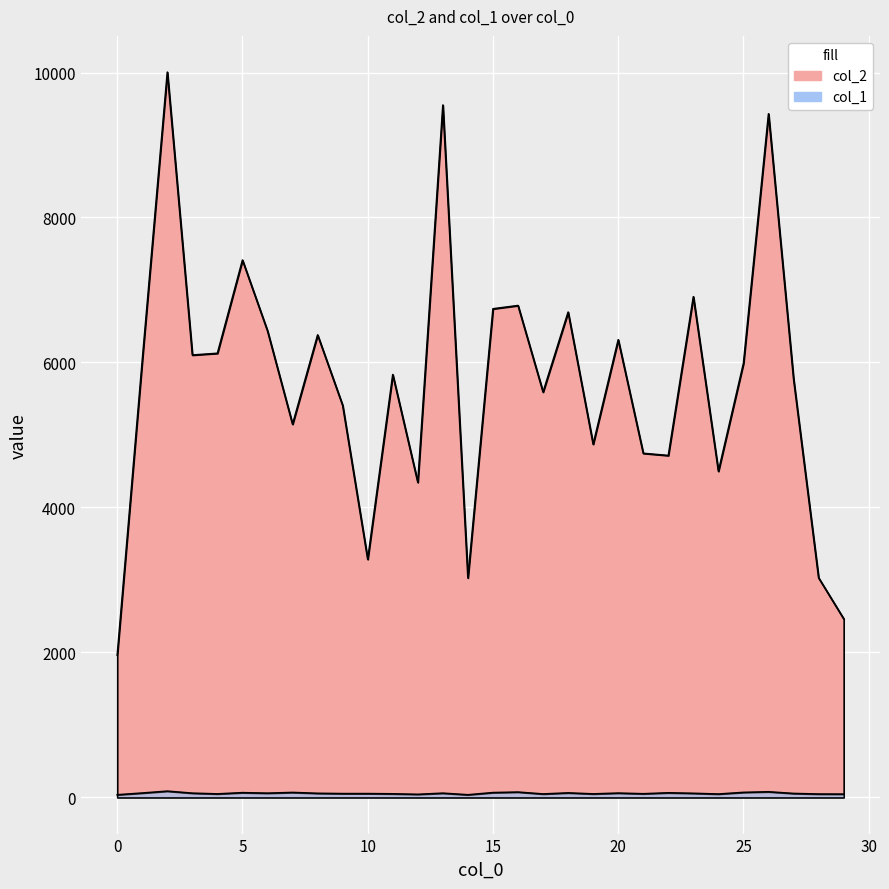

True or false: col_1 and col_2 intersect in this chart.

False